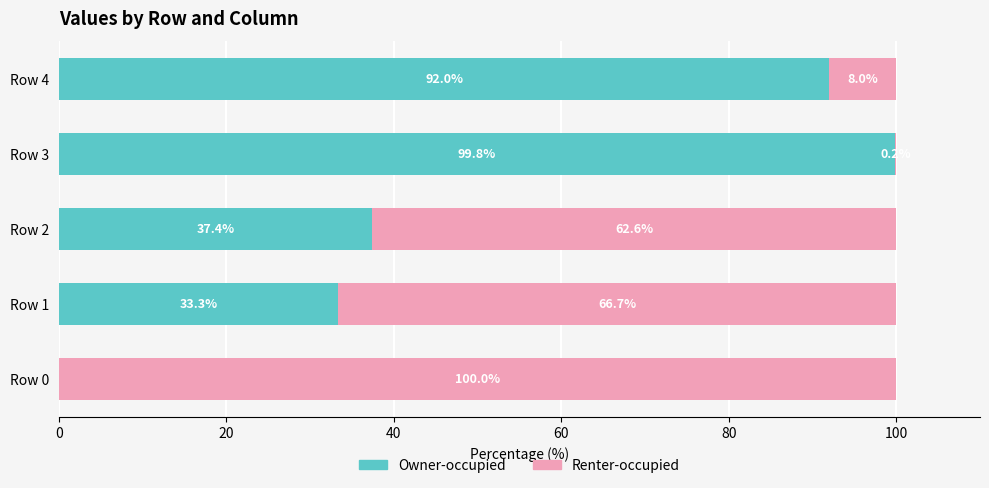

Count the number of data series in this chart.

2